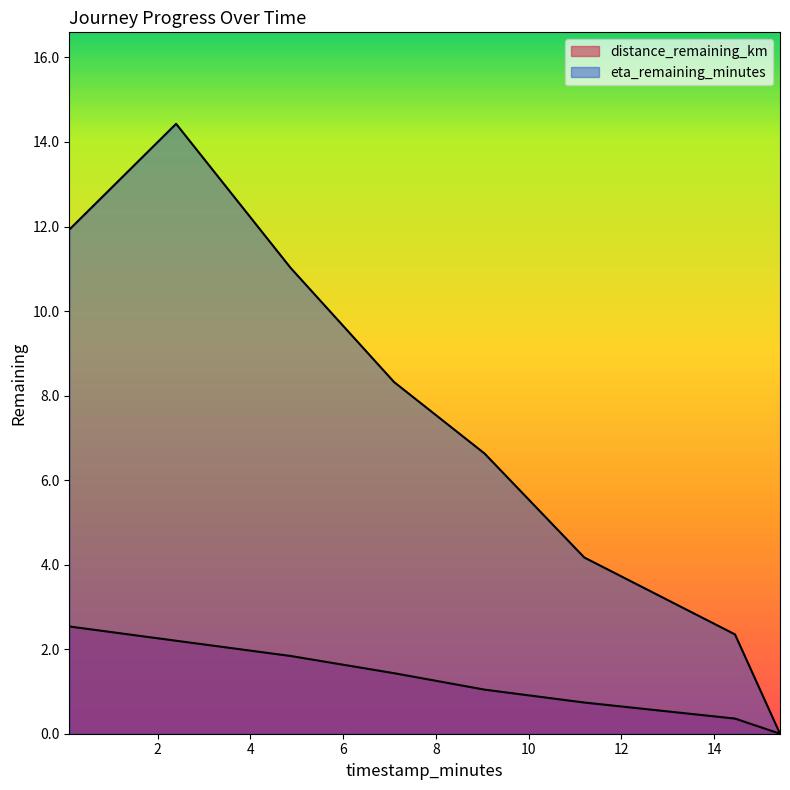

Which series has the largest total across all categories?

eta_remaining_minutes